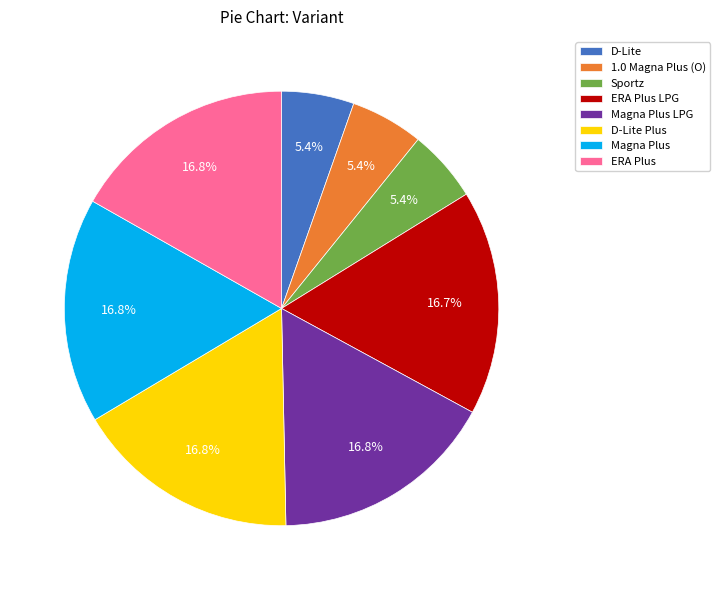

Is there a majority slice in this chart?

No